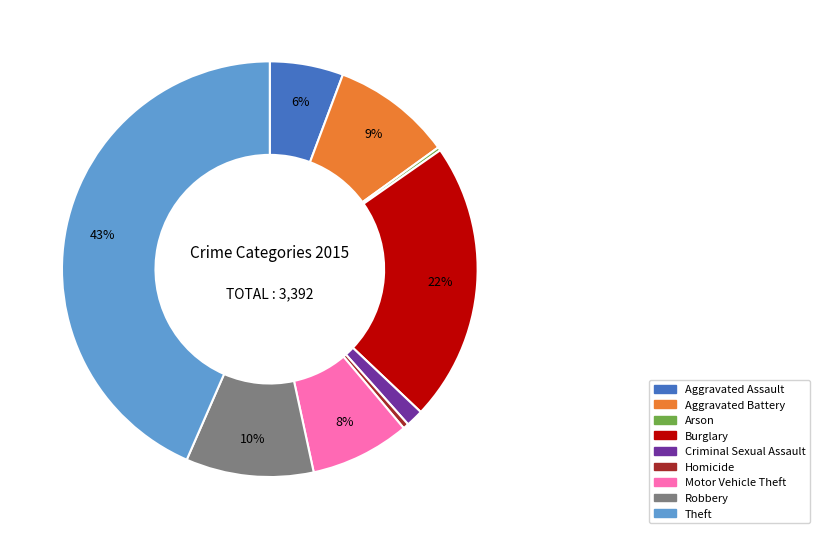

Is there any slice that represents more than half of the pie?

No